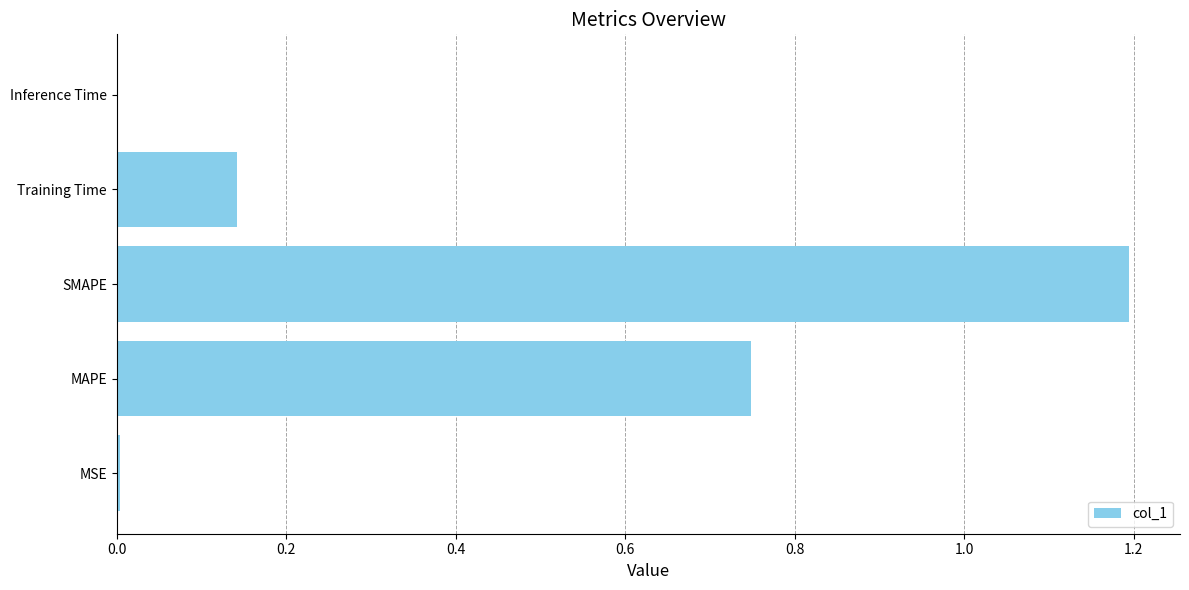

Between MAPE and SMAPE, which is larger?

SMAPE